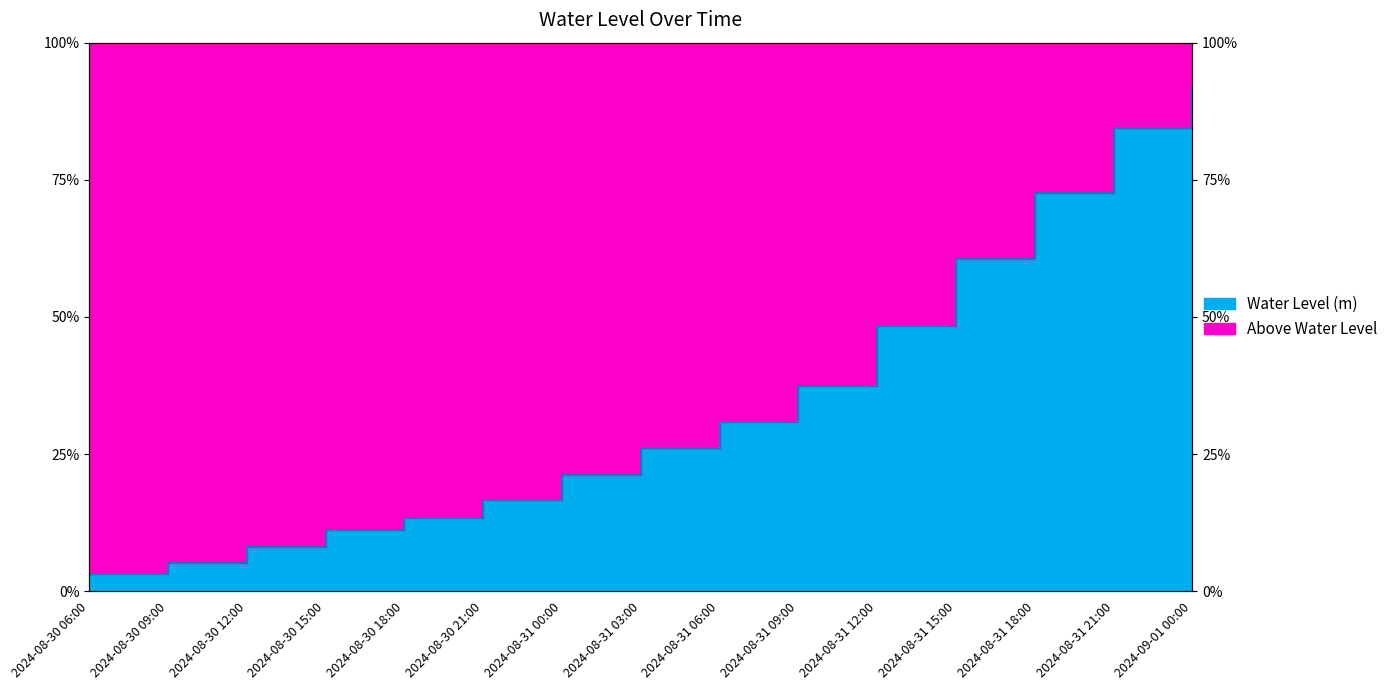

Which label corresponds to the smallest value in the chart?

2024-08-30 06:00